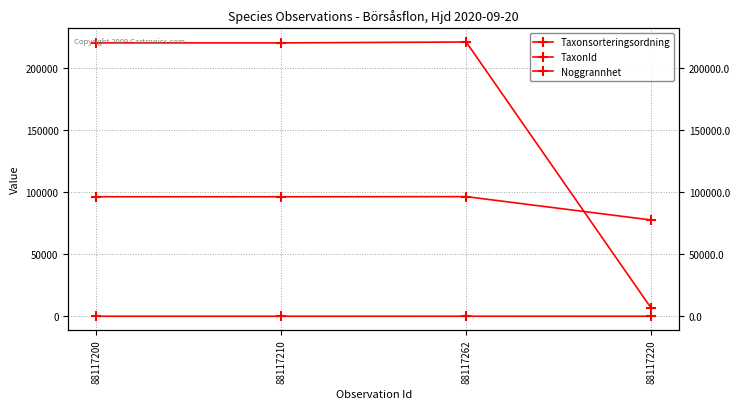

What is the approximate value of Noggrannhet at 88117220, to the nearest 10?

20